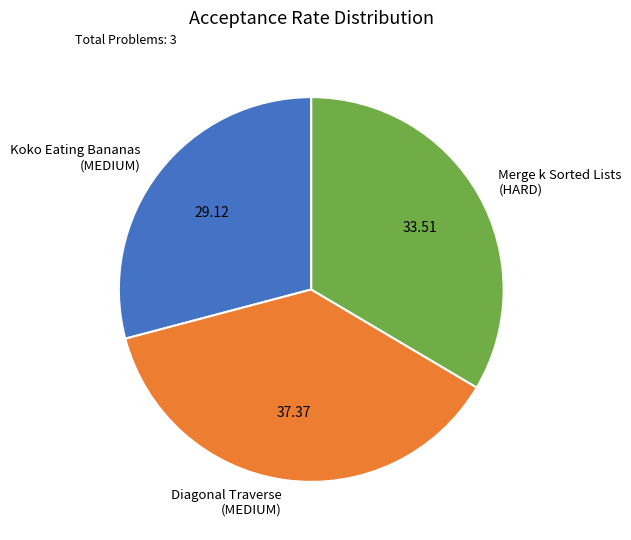

Do Koko Eating Bananas (MEDIUM) and Merge k Sorted Lists (HARD) together represent more than half of the pie?

Yes